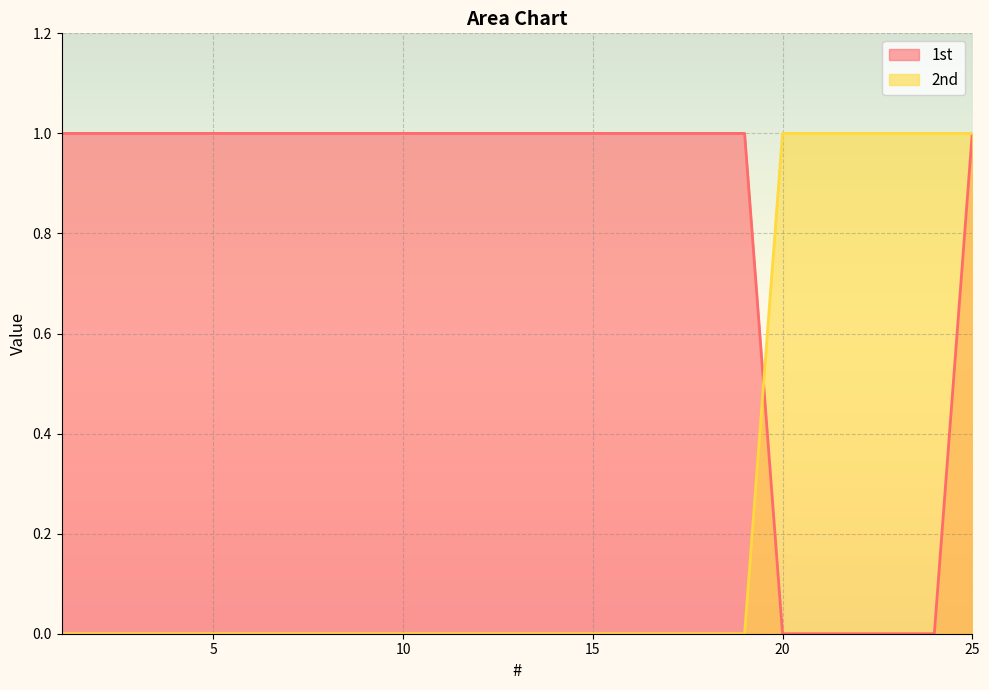

Count the 2nd values in the range 0 to 1.

25